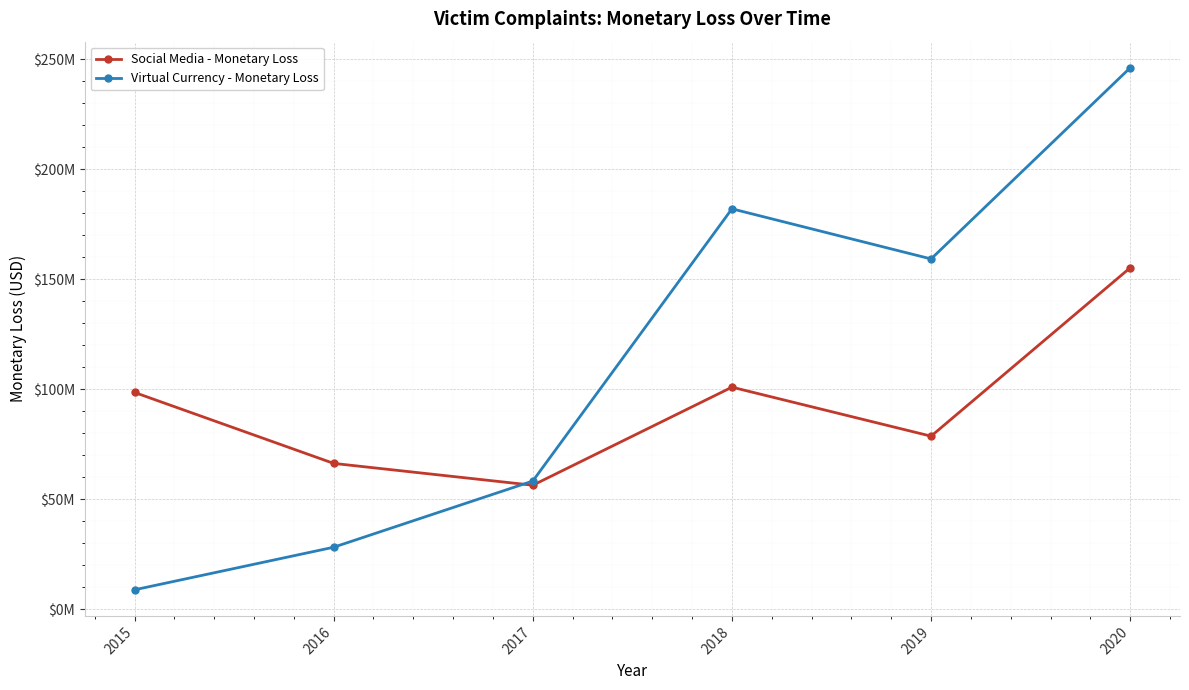

Rank the series at 2020 from lowest to highest value.

Social Media - Monetary Loss, Virtual Currency - Monetary Loss